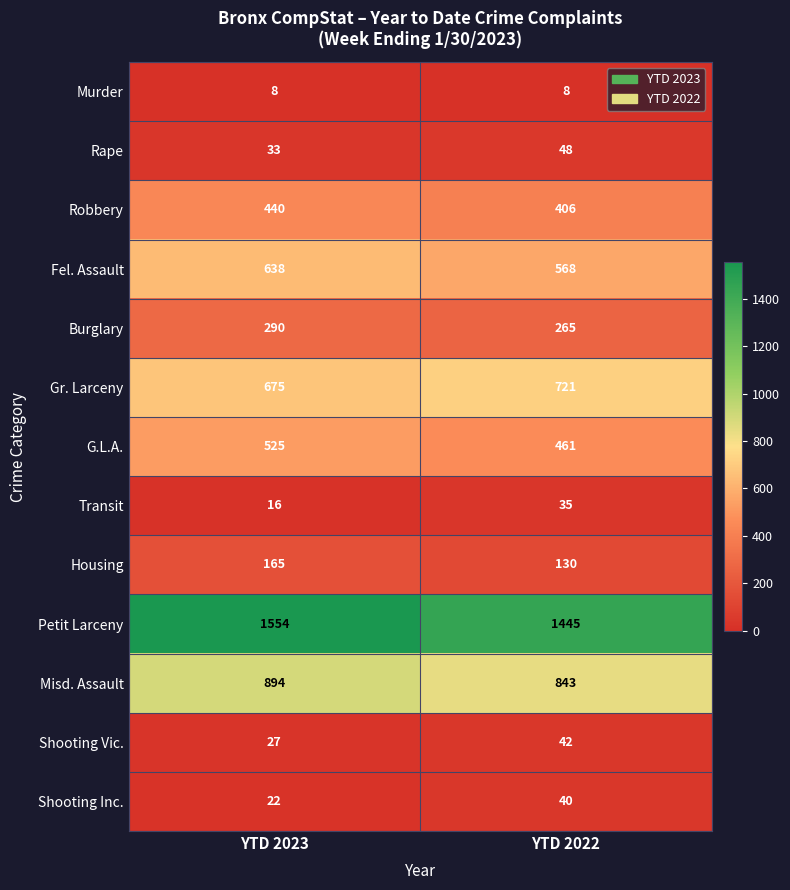

What is the minimum value shown in the chart?

8